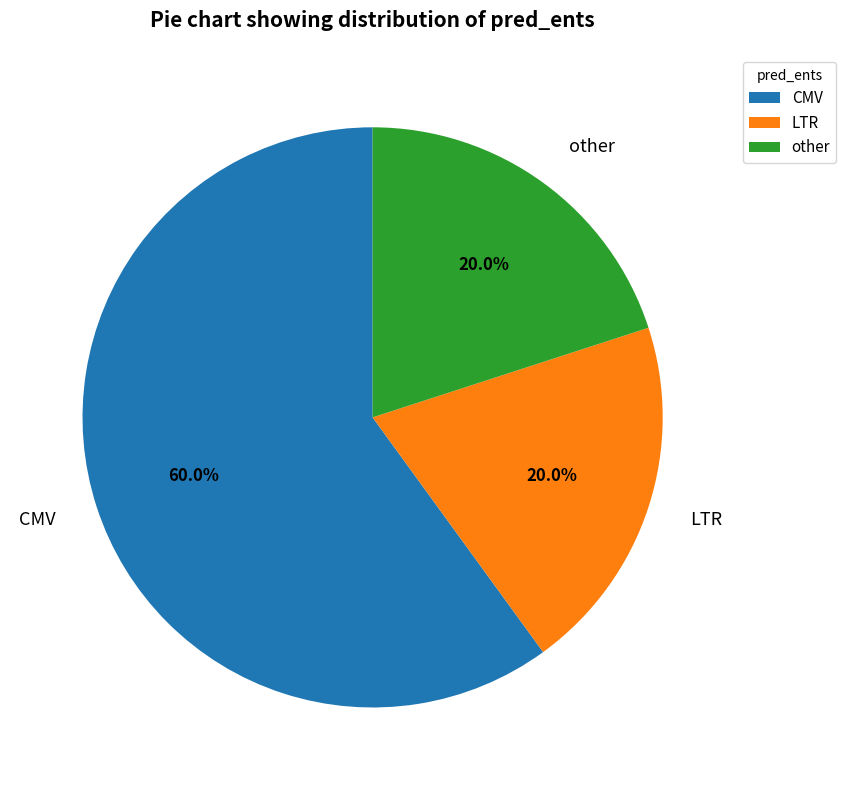

Is the sum of LTR and other greater than half?

No